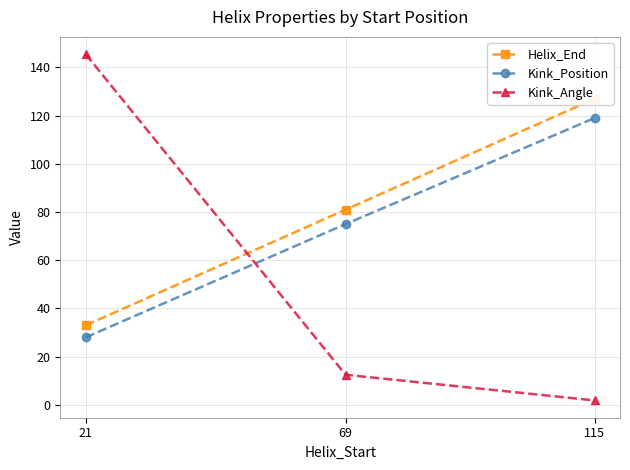

Is this an area chart (filled region under the line)?

No